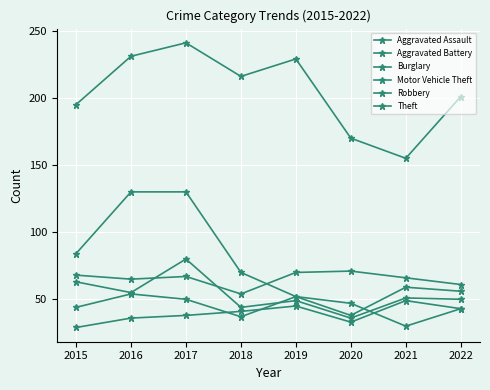

Where do Aggravated Battery and Robbery first cross each other?

2016 and 2017